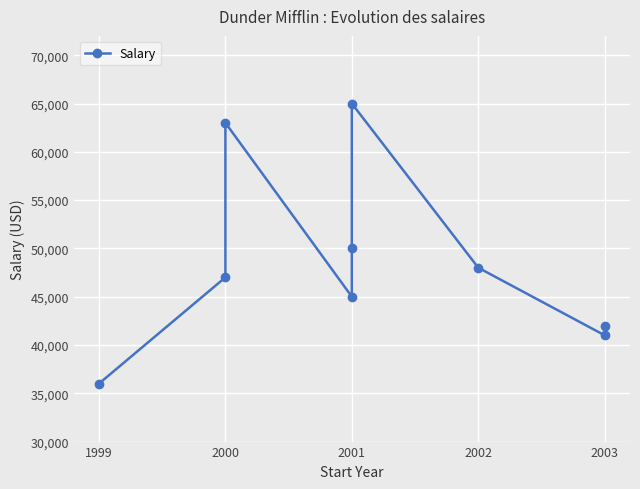

What is the sum of all values?

437000